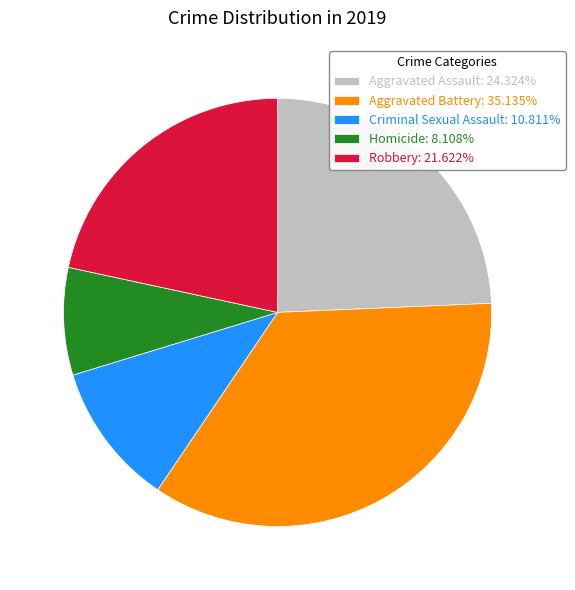

How many slices are in this pie chart?

5